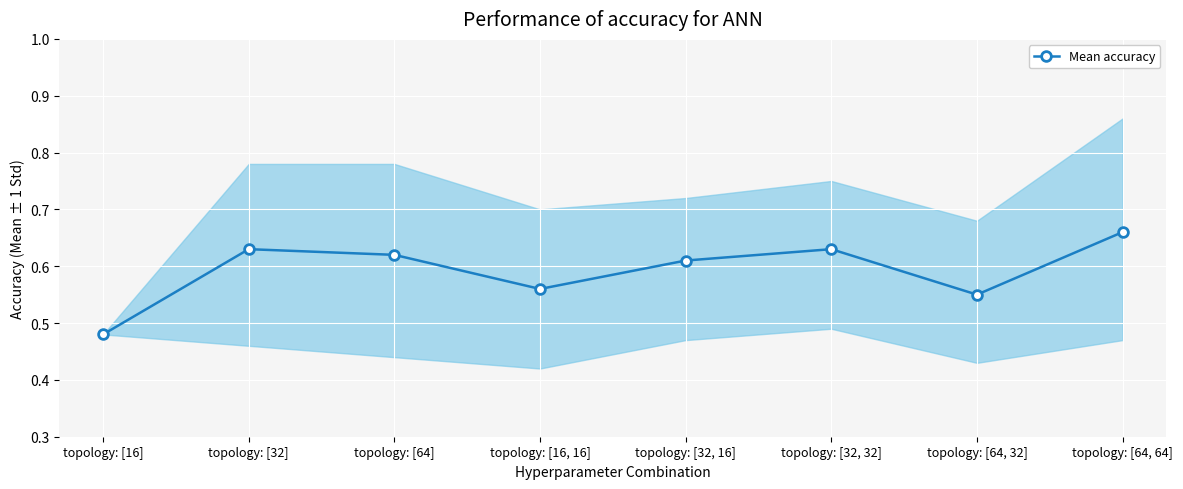

What is the value of the 5th point from the left?

0.6